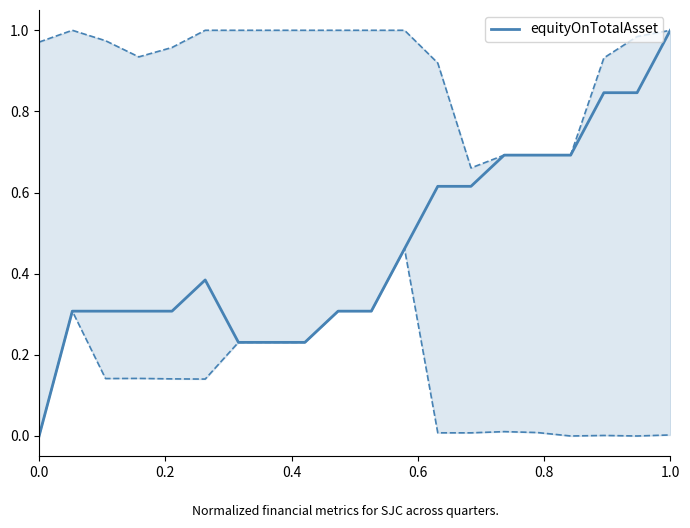

The value at 0.0 is 0.0. True or false?

True